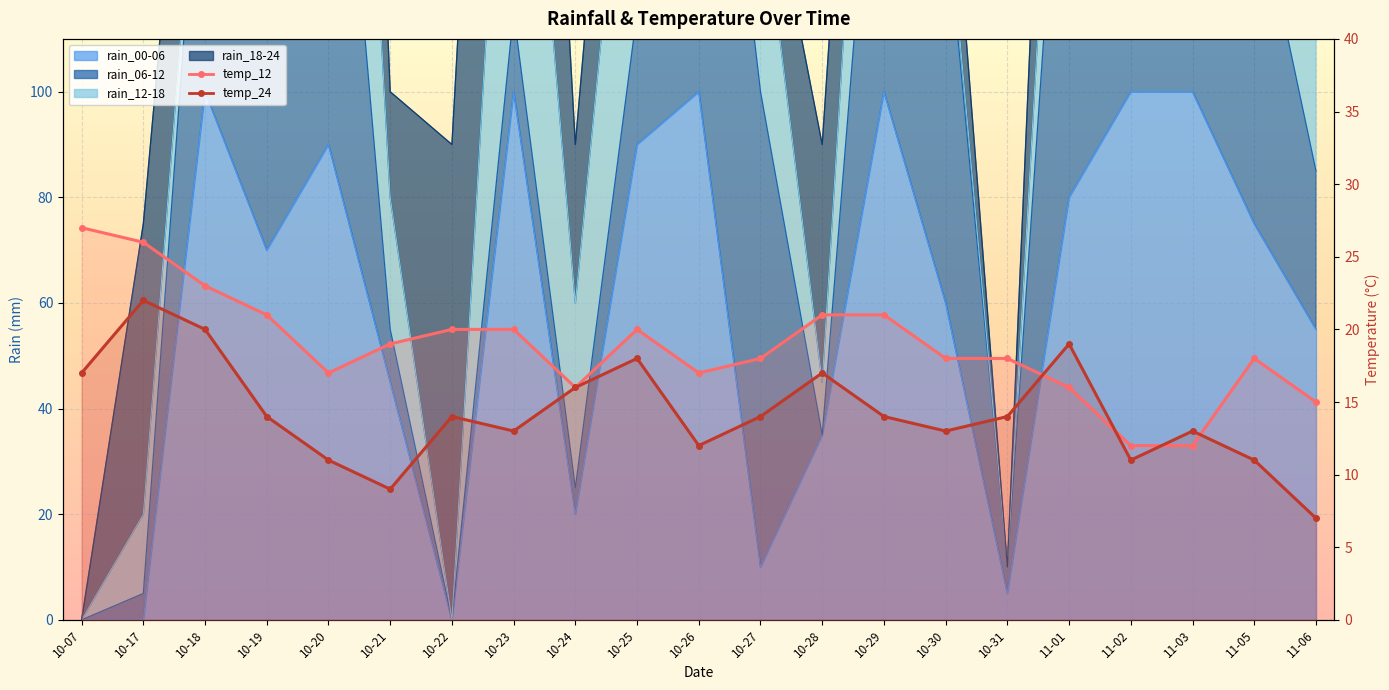

What is the label of the 4th point from the left?

10-19